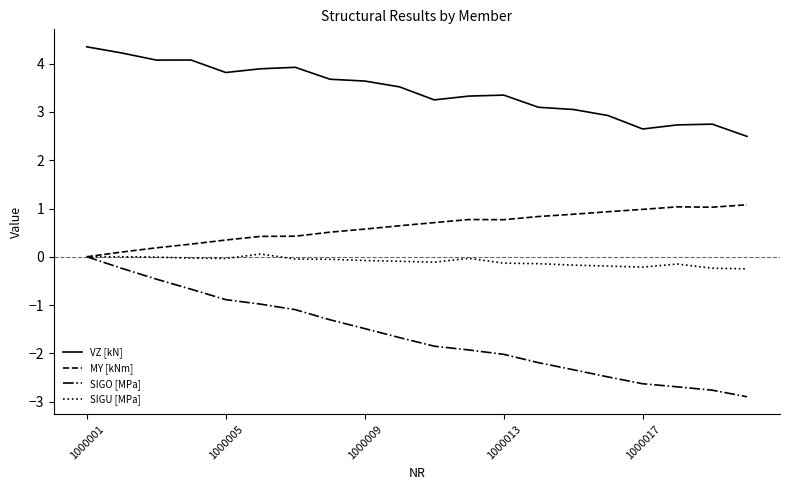

True or false: VZ [kN] and MY [kNm] intersect in this chart.

False